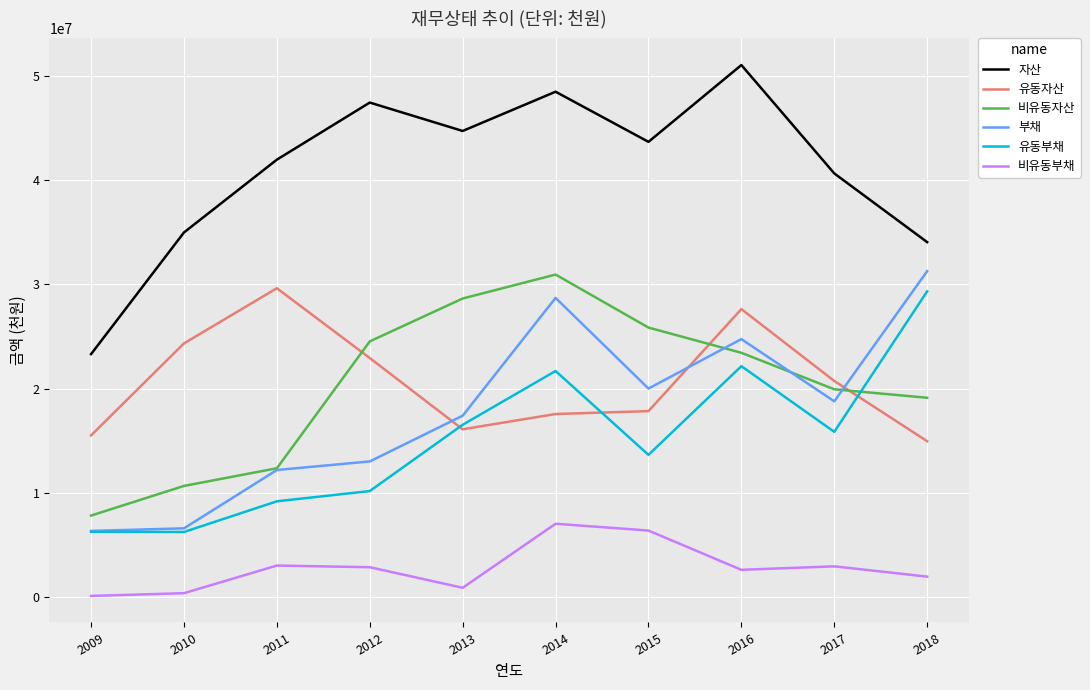

True or false: 비유동자산 has more than 0 points higher than both neighbors.

True